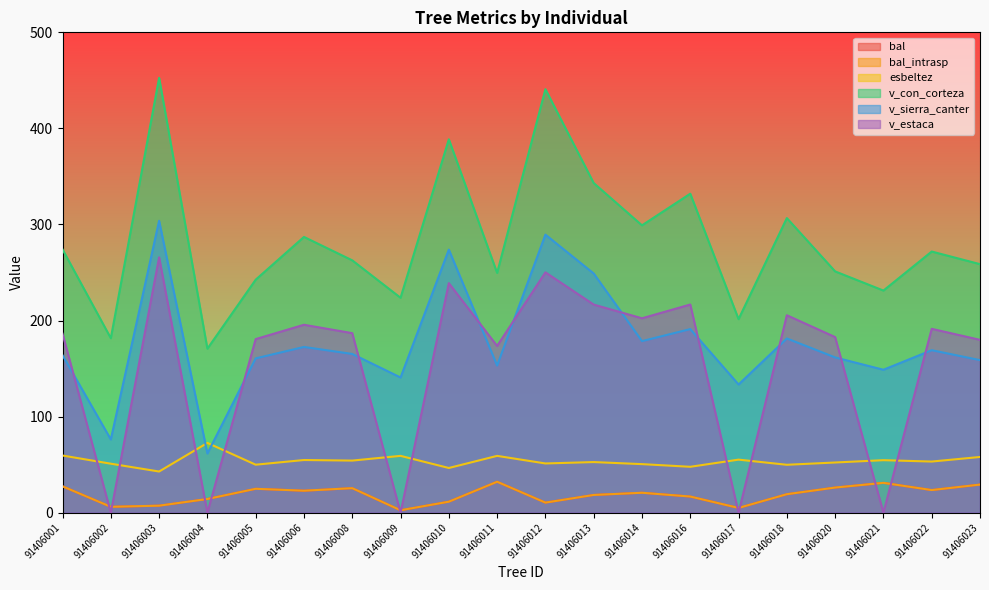

What is the difference between the highest and lowest values at 91406005?

217.7